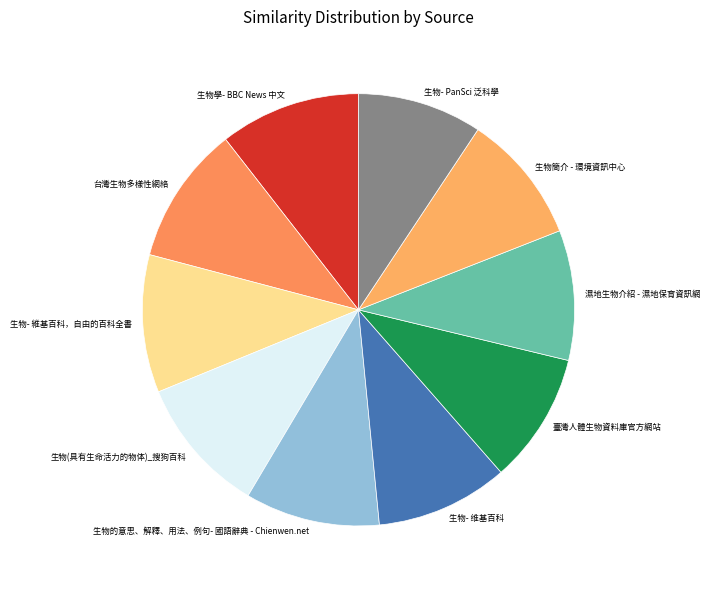

Does 生物學- BBC News 中文 account for over 50% of the chart?

No